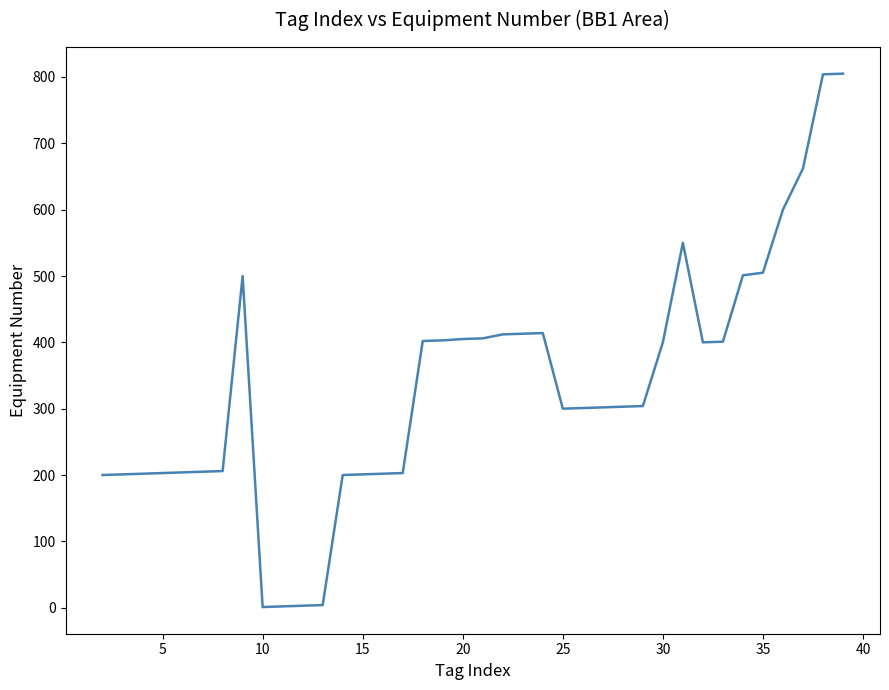

What is the difference between the maximum and minimum values?

804